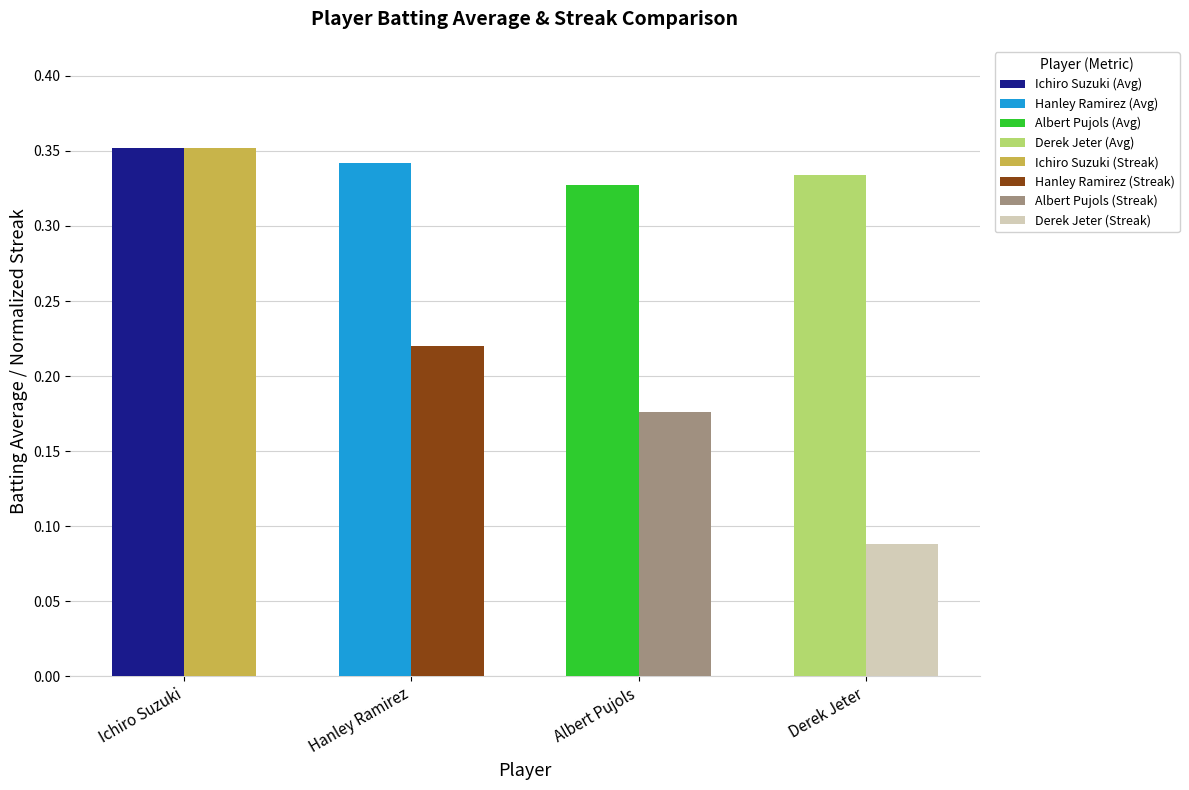

What is the sum of all Batting Average1 values?

1.4